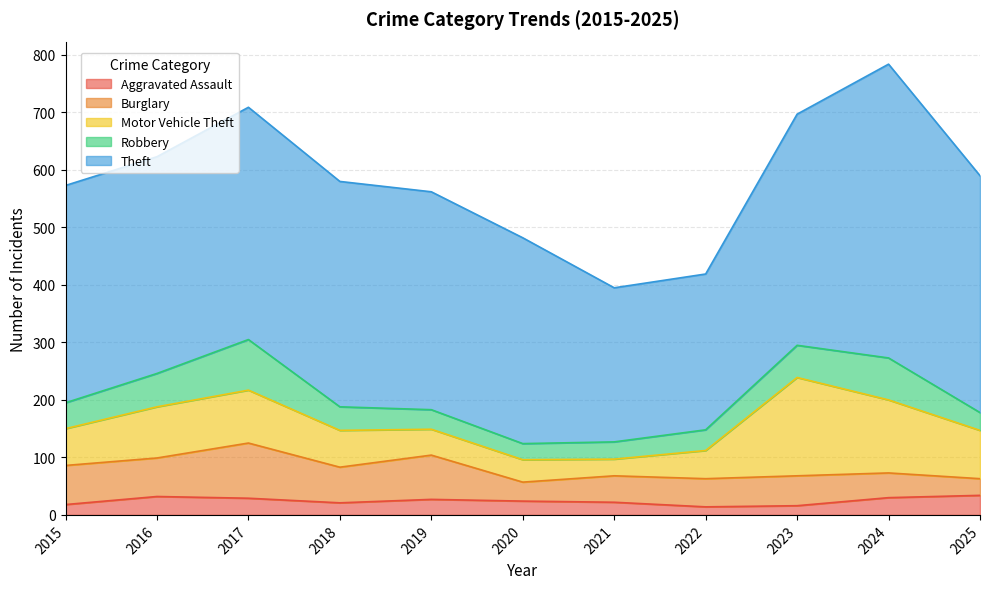

True or false: Theft and Robbery intersect in this chart.

False